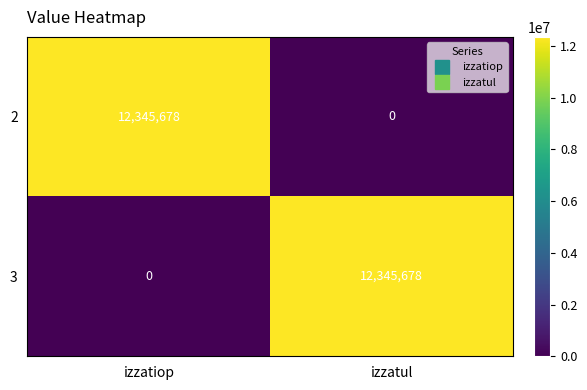

True or false: 3 has a value of 12345678 at izzatul.

True